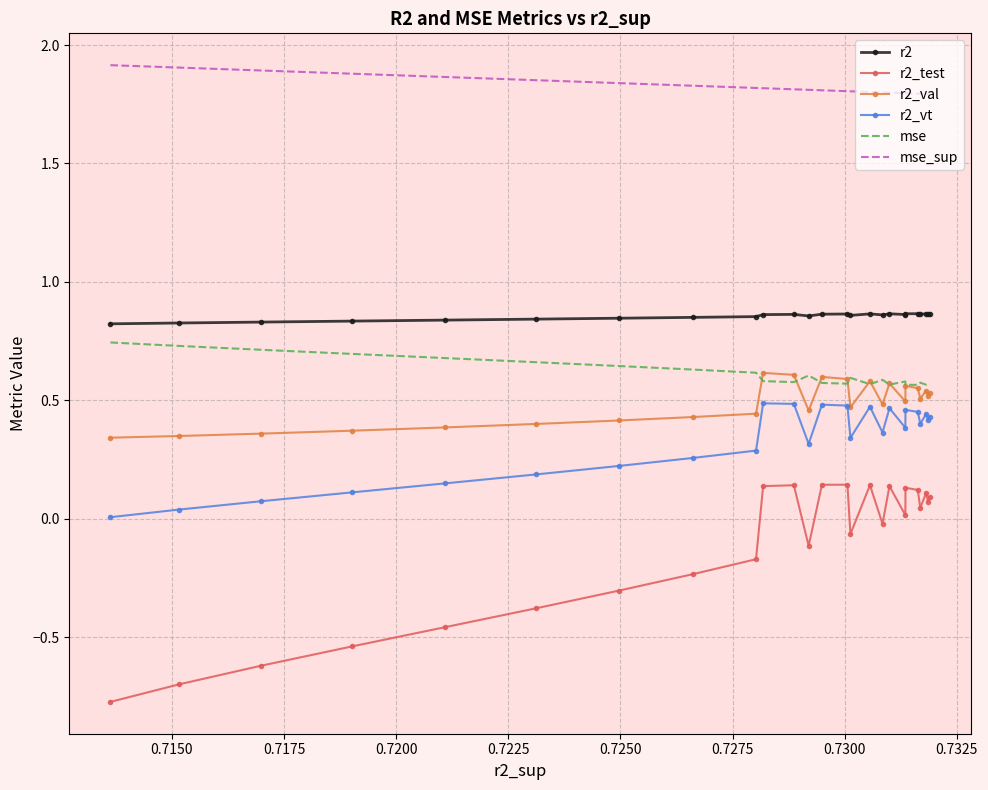

At how many categories does at least one series exceed 0?

25